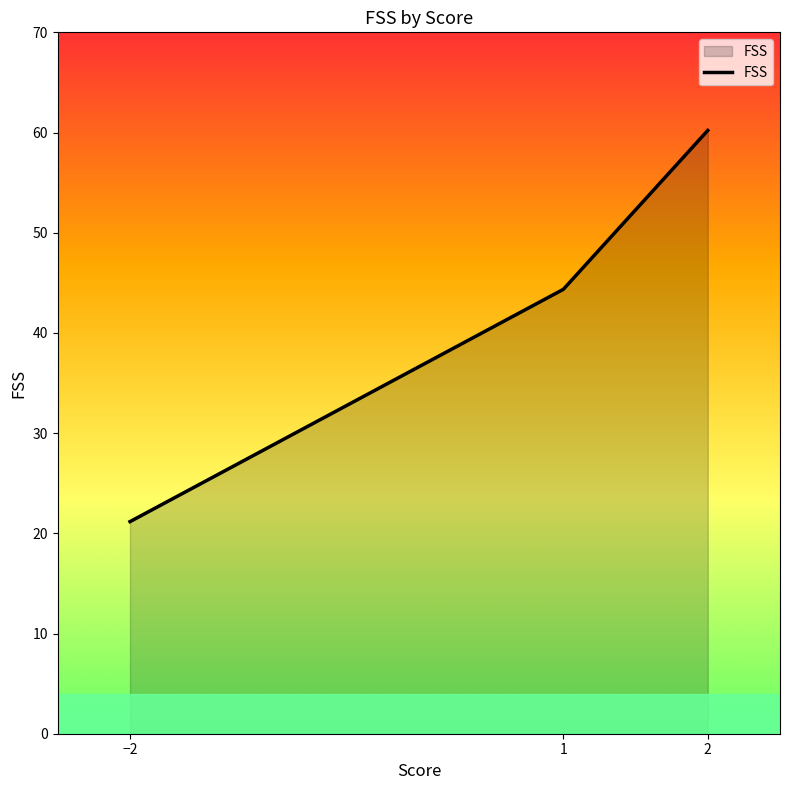

Rank the categories by value from highest to lowest.

2, 1, −2